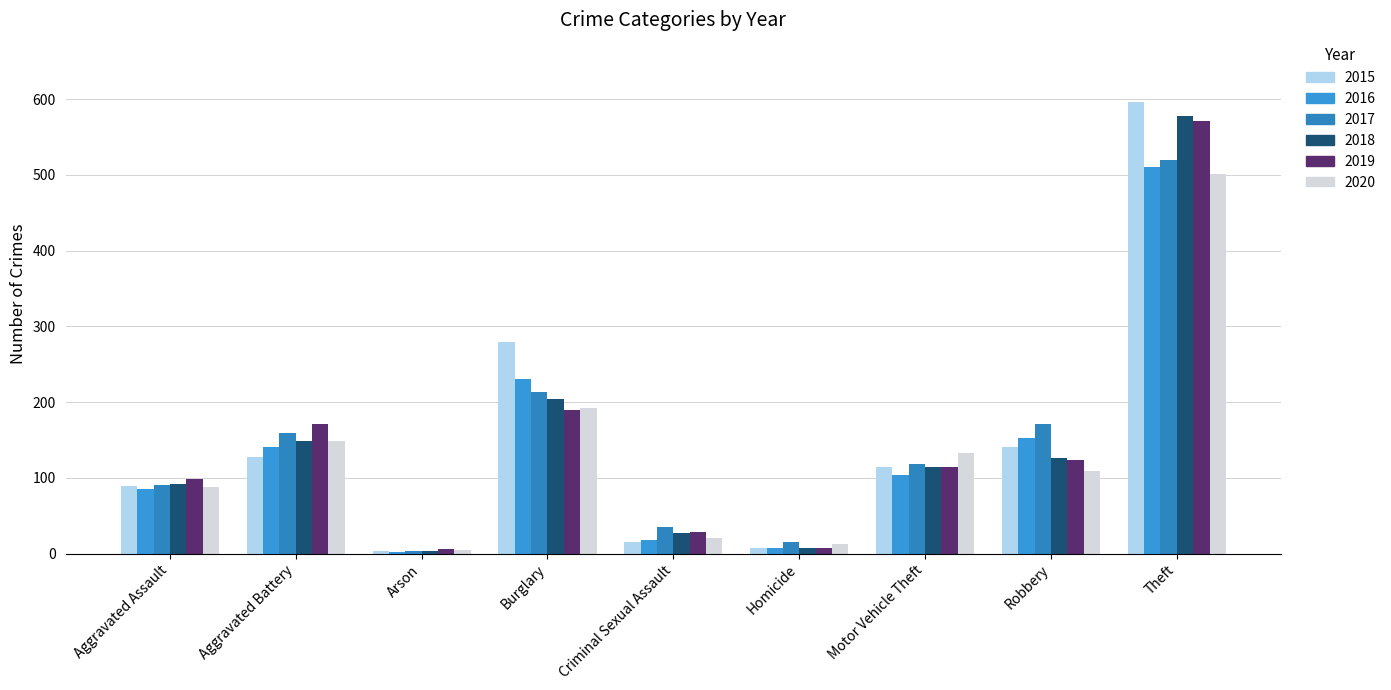

Which series changed the most between Burglary and Homicide?

2015